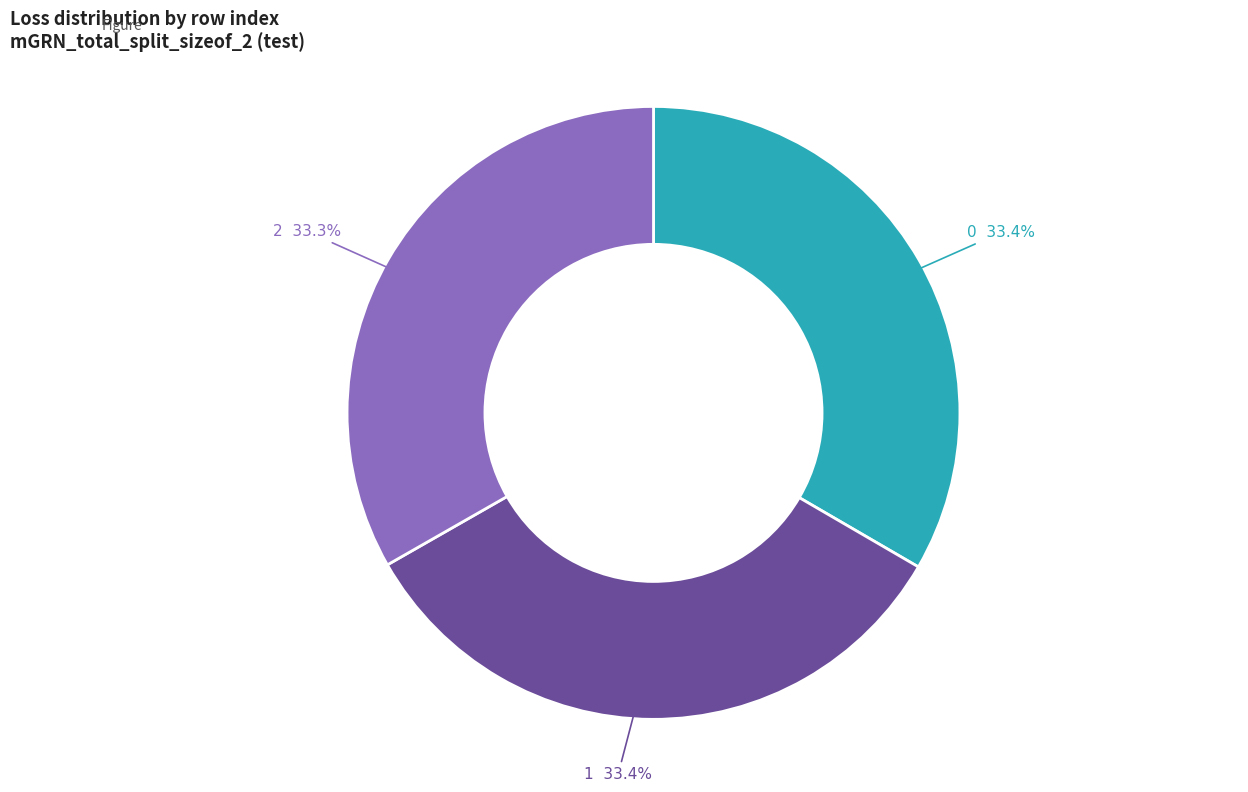

Count the number of slices in the pie.

3